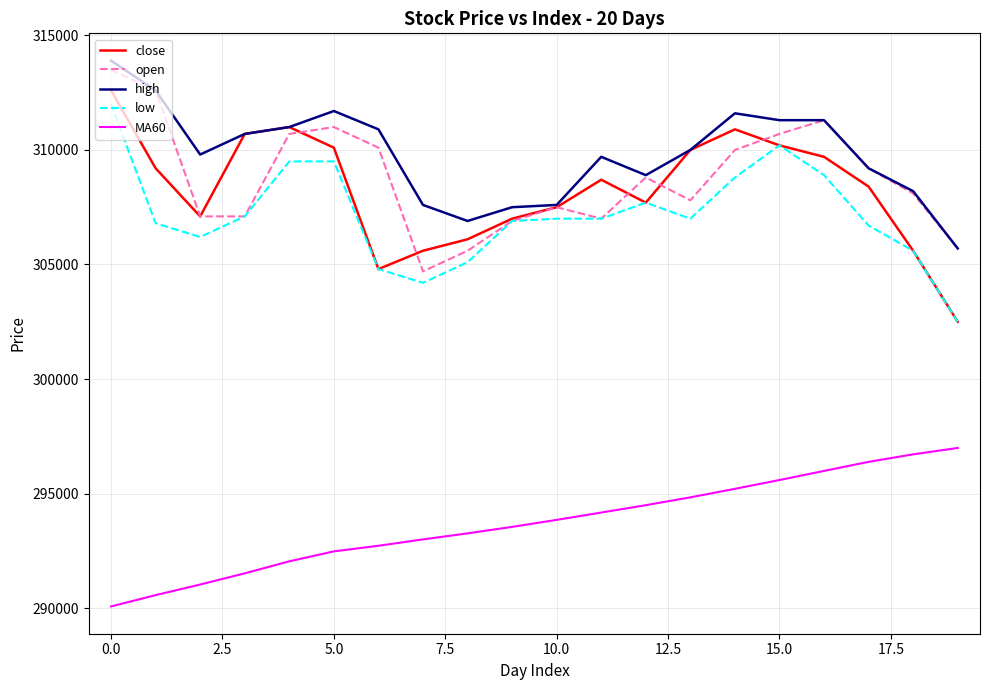

True or false: MA60 and high cross at least once.

False